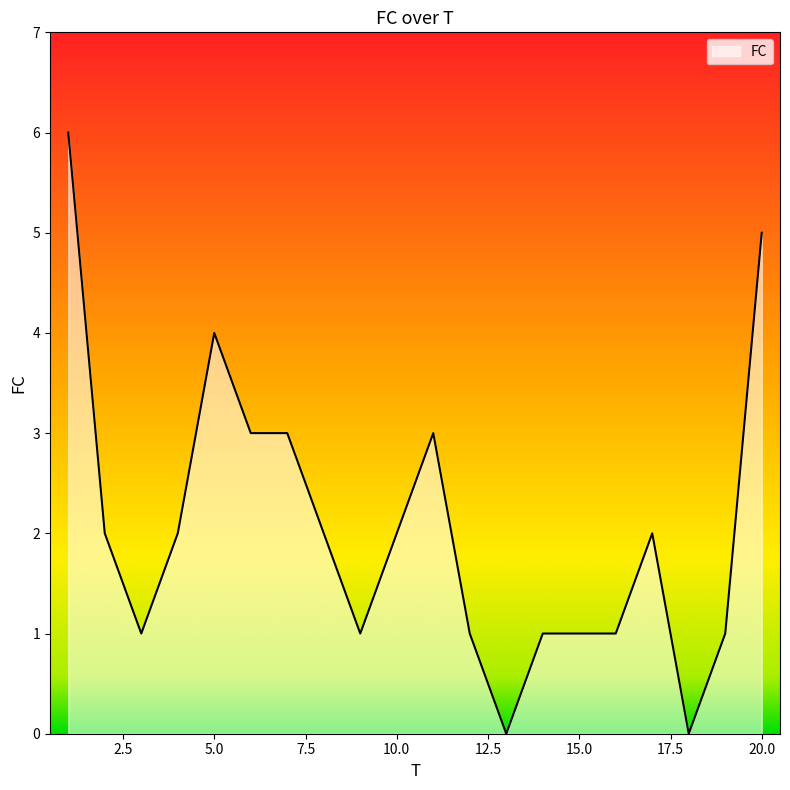

What is the maximum value shown in the chart?

6